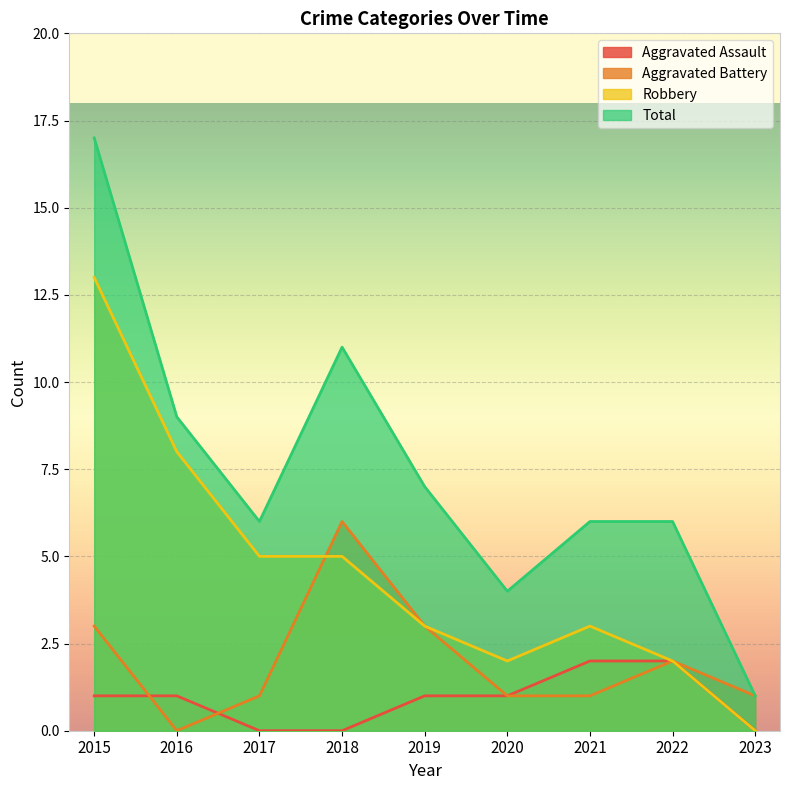

Does the chart display data point markers on the line(s)?

No